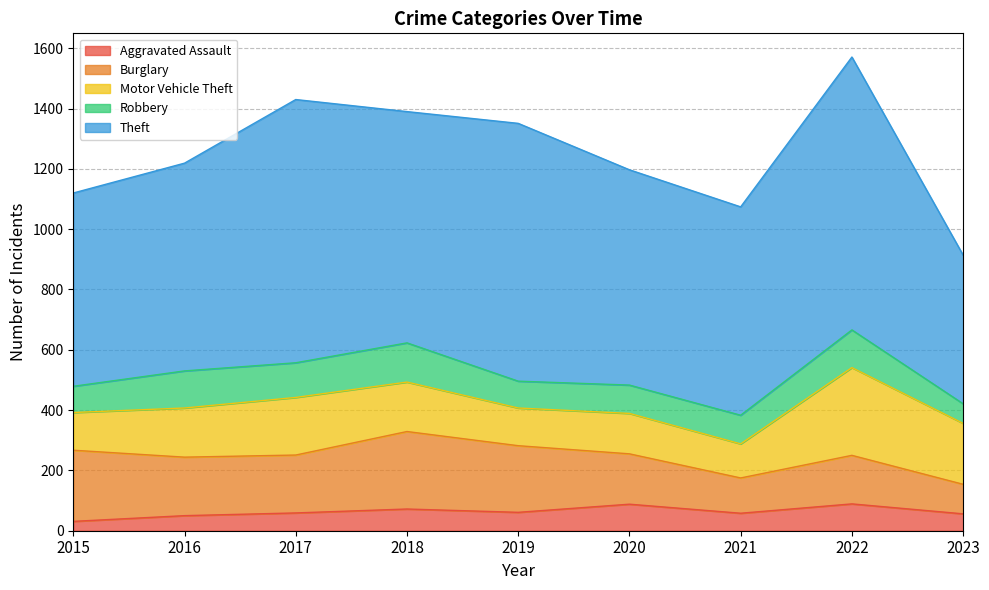

Rank the categories by Aggravated Assault value from lowest to highest.

2015, 2016, 2023, 2021, 2017, 2019, 2018, 2020, 2022